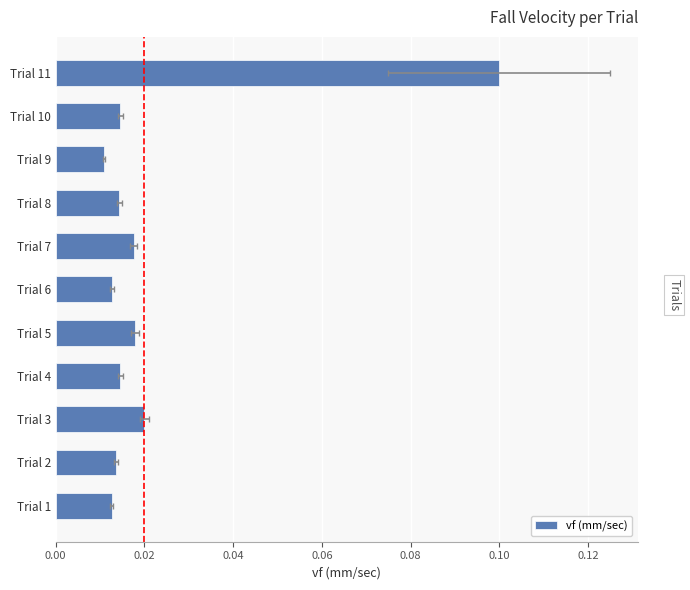

Reading left to right, extract all data points from this chart.

0.0	0.0	0.0	0.0	0.0	0.0	0.0	0.0	0.0	0.0	0.1